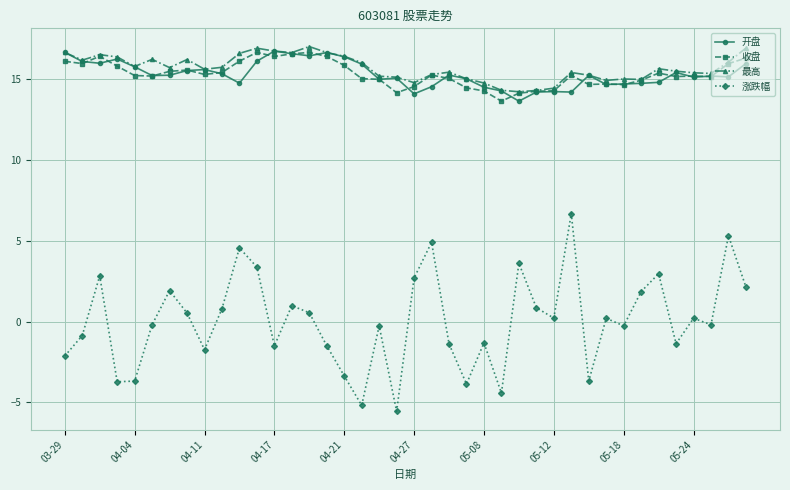

At how many categories does at least one series exceed 9?

40